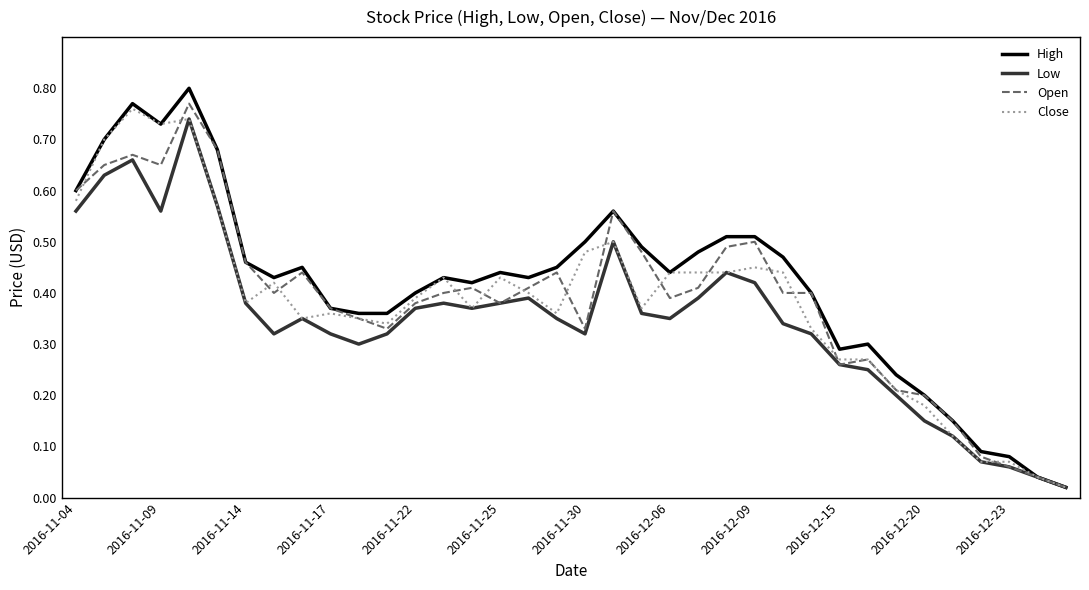

Which series has the largest range (max minus min)?

High